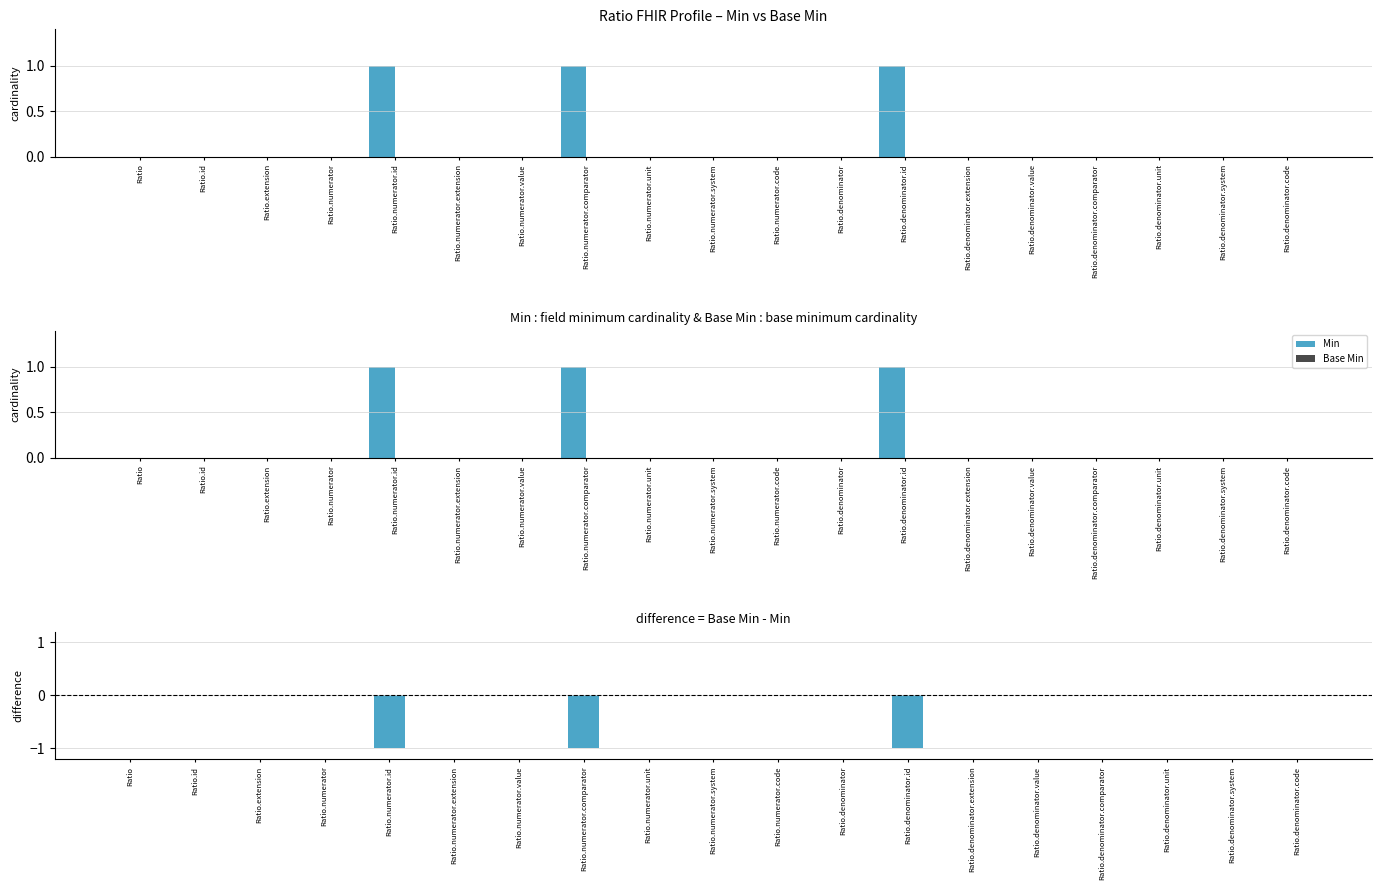

What is the label of the 18th bar from the right?

Ratio.id